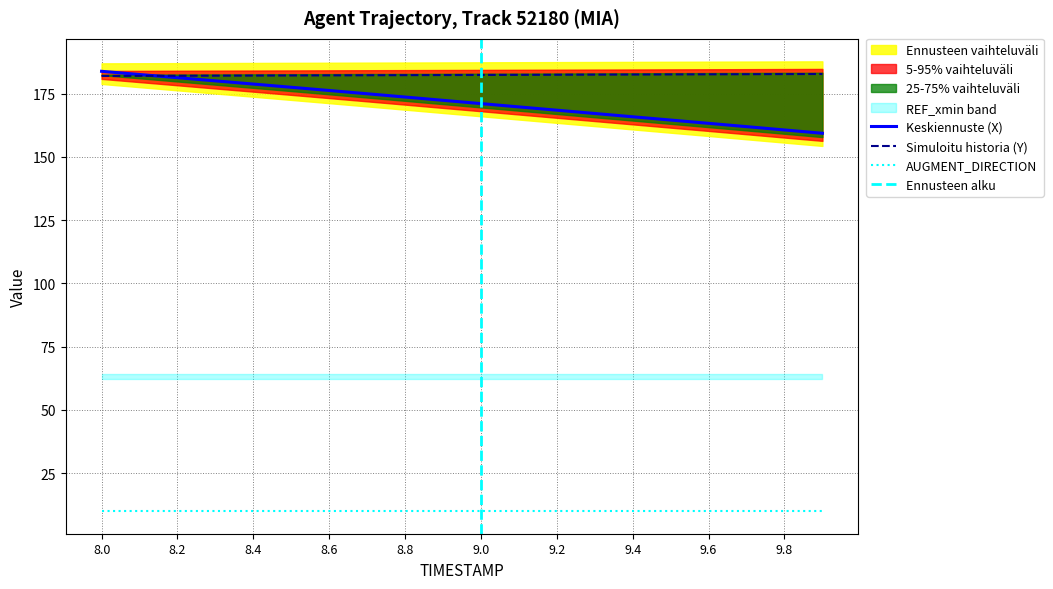

Which category has the highest value across all series?

8.0